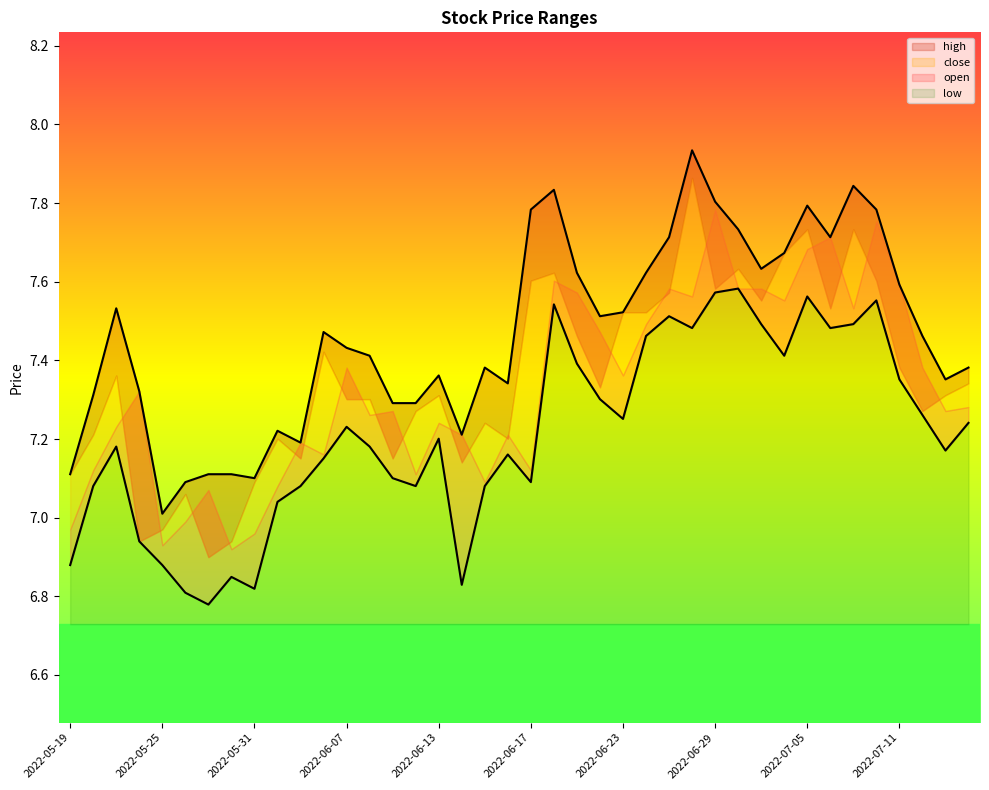

How many interior local peaks does the low series have?

10